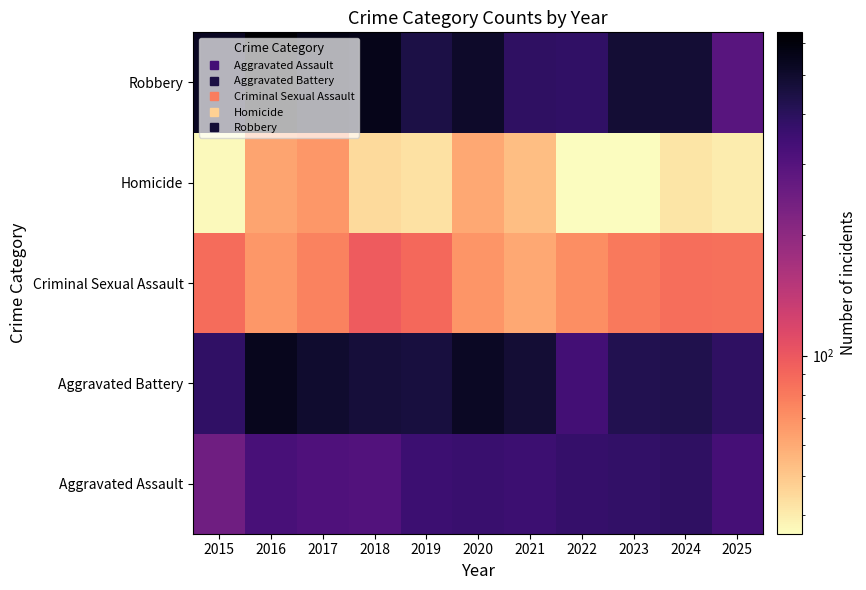

Reading left to right, what are all the values shown in this chart?

Aggravated Assault: 2015=246	2016=329	2017=312	2018=306	2019=353	2020=363	2021=354	2022=370	2023=381	2024=386	2025=334
Aggravated Battery: 2015=383	2016=544	2017=498	2018=471	2019=459	2020=524	2021=478	2022=337	2023=426	2024=429	2025=389
Criminal Sexual Assault: 2015=87	2016=67	2017=76	2018=97	2019=89	2020=68	2021=61	2022=71	2023=80	2024=86	2025=85
Homicide: 2015=37	2016=62	2017=67	2018=45	2019=43	2020=61	2021=53	2022=36	2023=36	2024=42	2025=40
Robbery: 2015=530	2016=639	2017=569	2018=554	2019=442	2020=507	2021=387	2022=385	2023=482	2024=479	2025=293